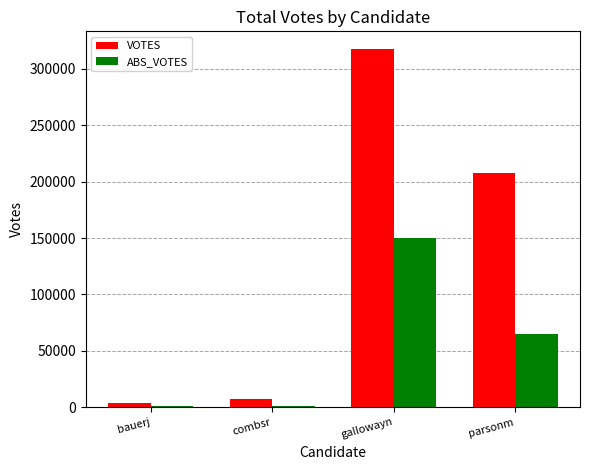

Read the VOTES value at combsr, to the nearest 10.

7010